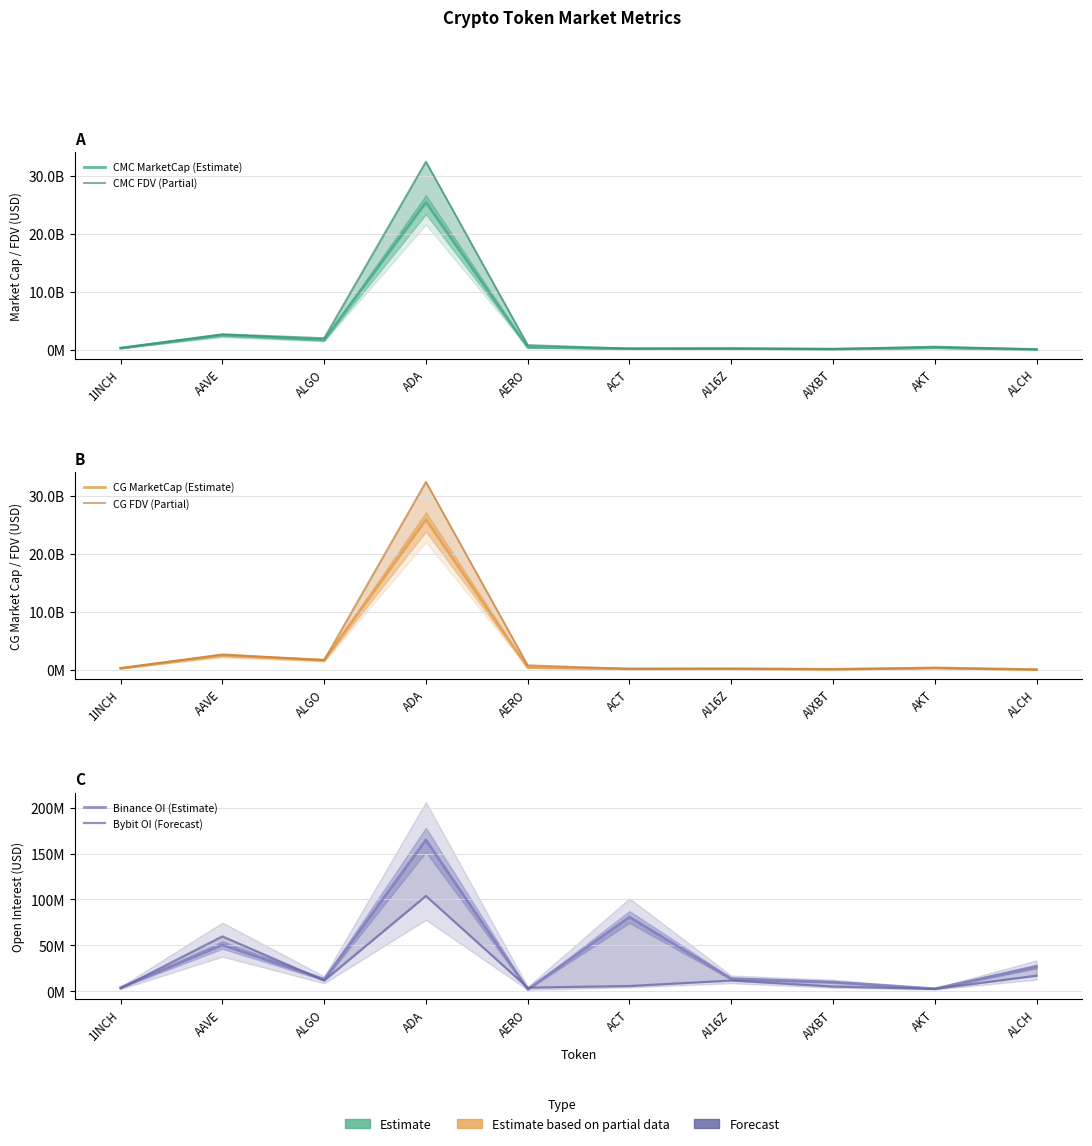

What is the sum of the CG MarketCap (Estimate) values at ALCH and AERO?

461881769.0